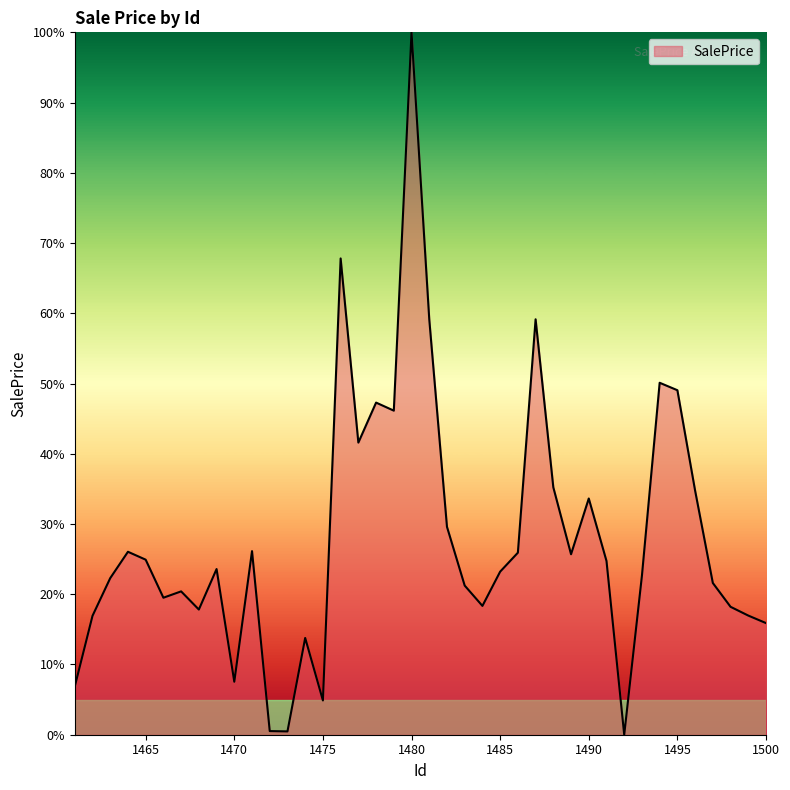

What is the maximum value shown in the chart?

100.0